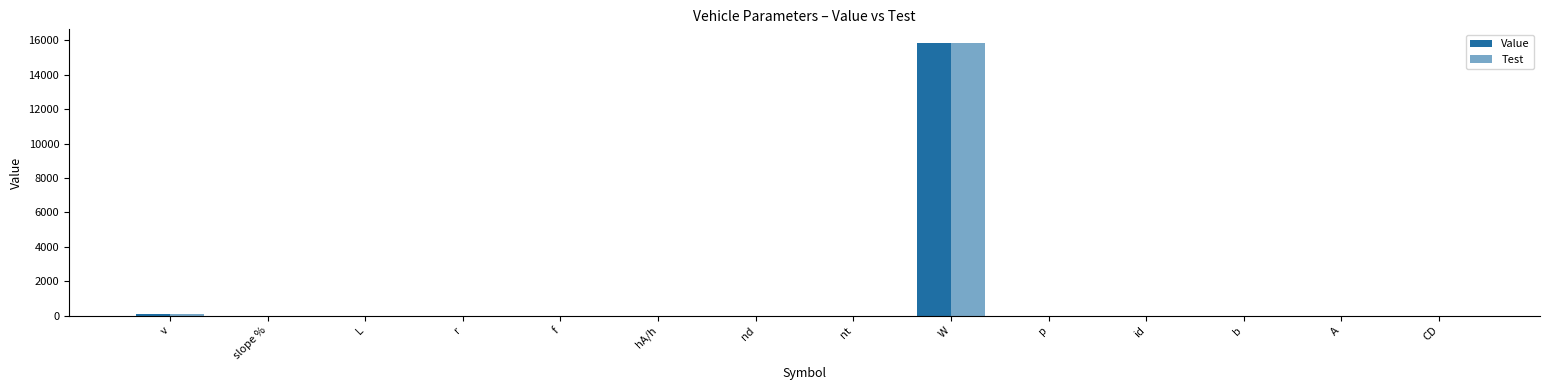

True or false: Value has a value of 1.2 at b.

True